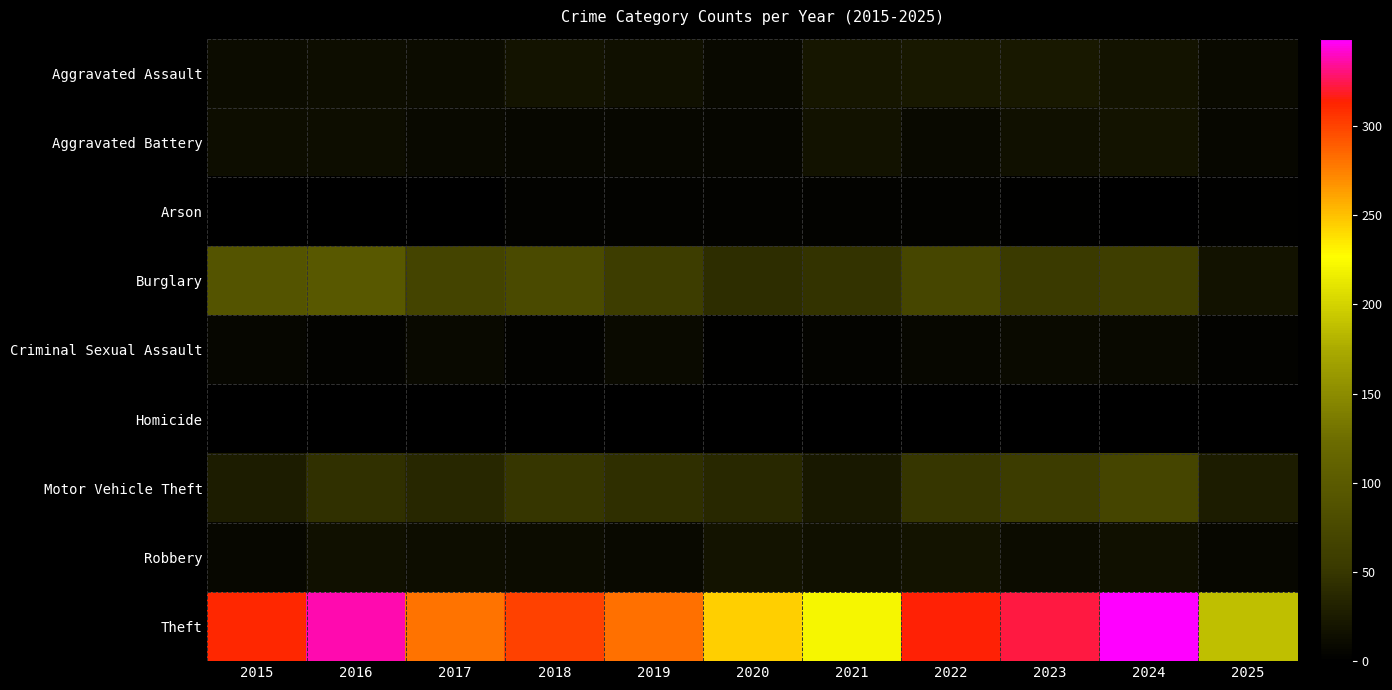

Rank the series by their maximum value, from highest to lowest.

Theft, Burglary, Motor Vehicle Theft, Aggravated Assault, Robbery, Aggravated Battery, Criminal Sexual Assault, Arson, Homicide